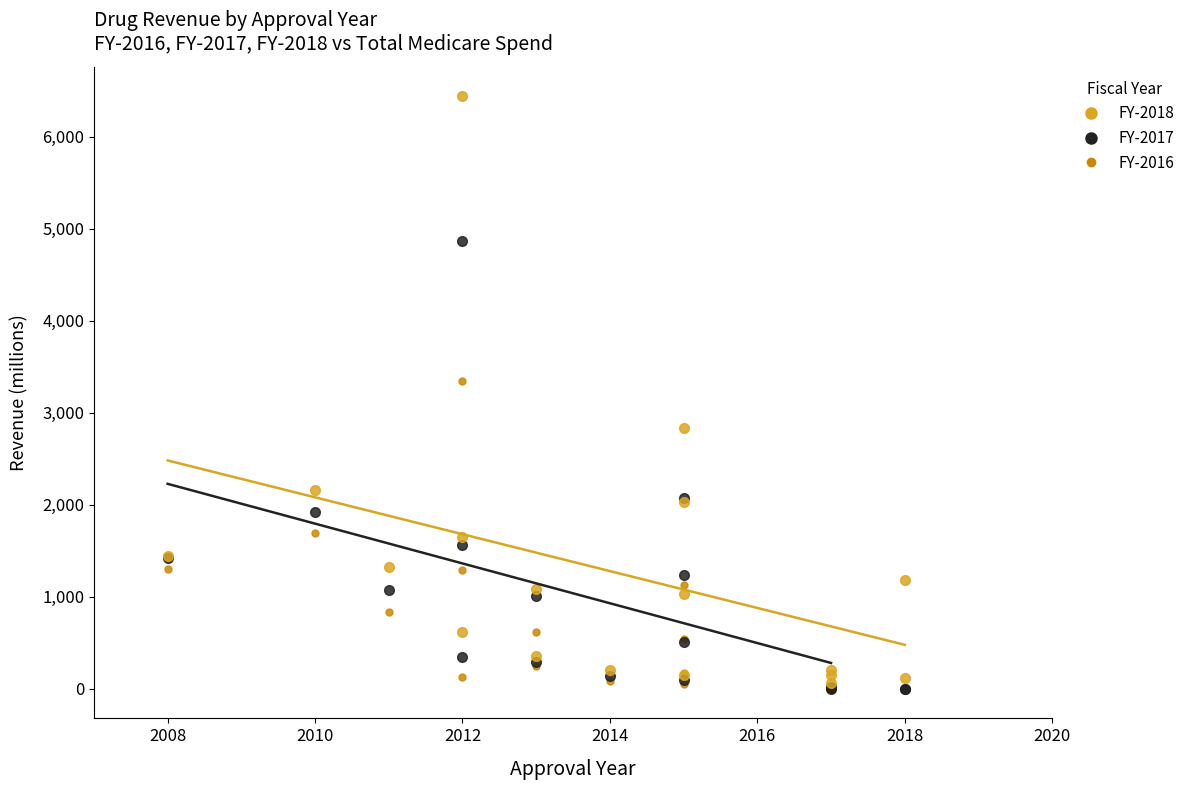

Which series has the largest Y range (max minus min)?

FY-2018